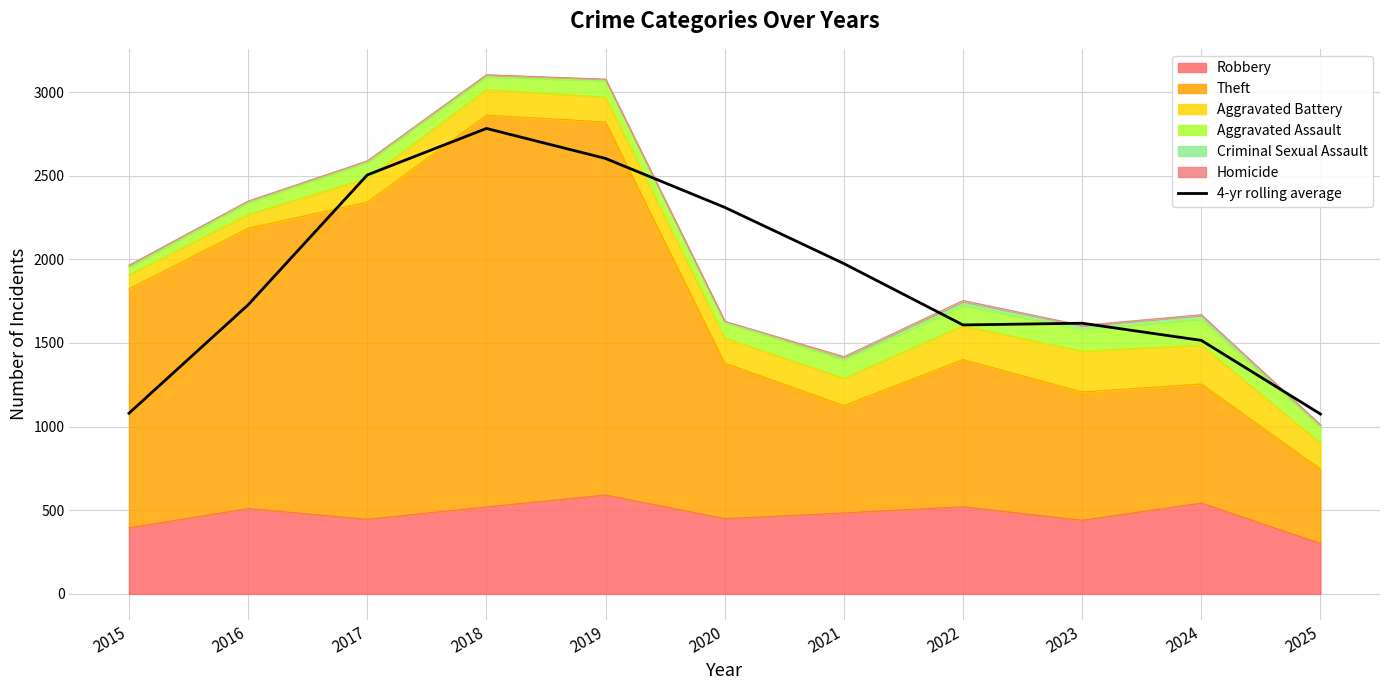

How many values exceed 1728?

5